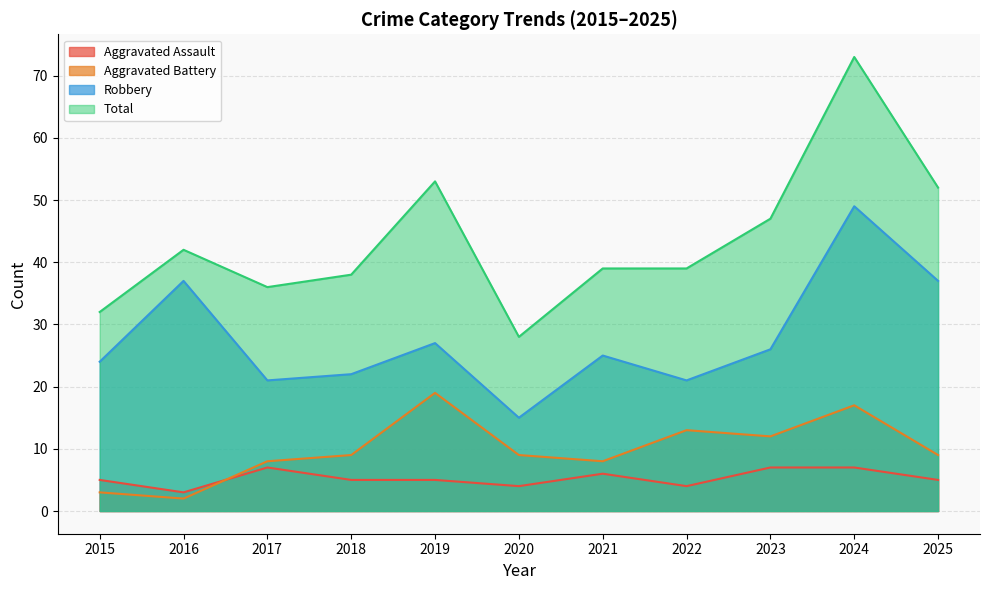

What is the average value of the Aggravated Assault series?

5